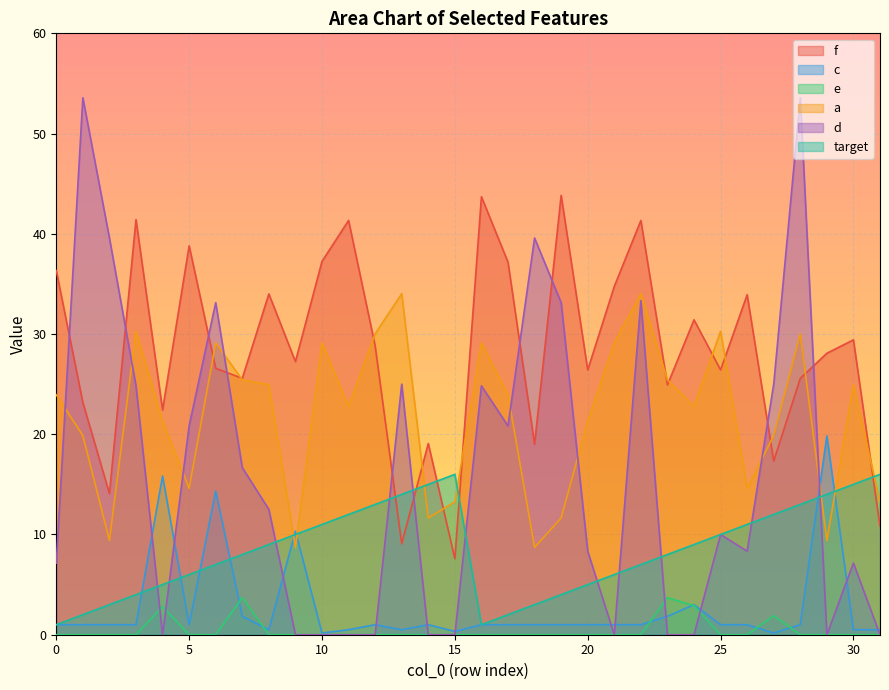

At which label is c closest to 10?

9